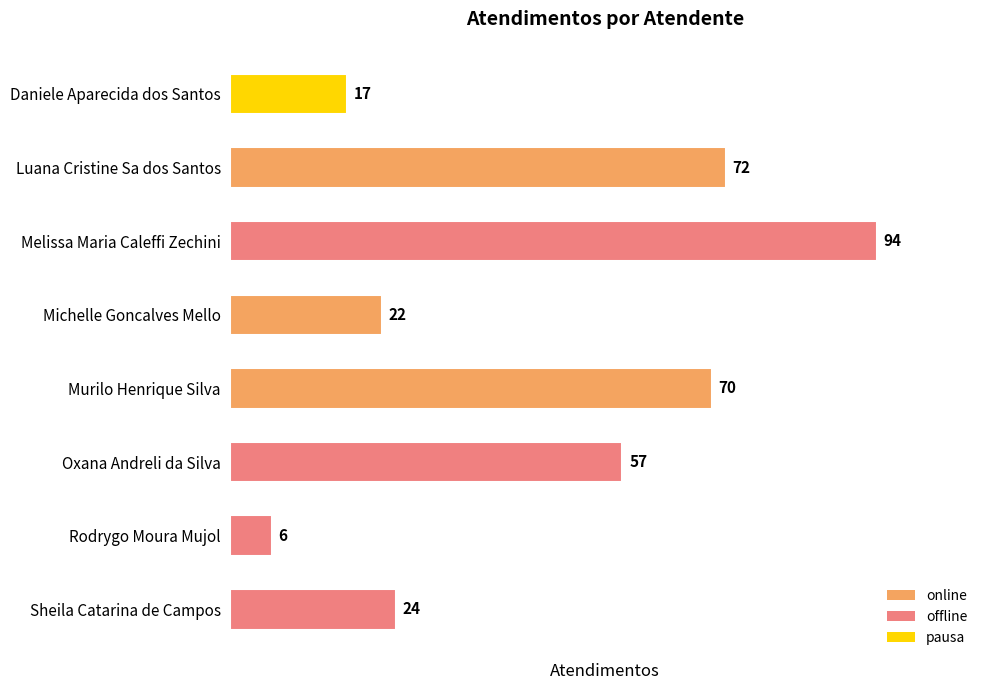

What is the change in value from Oxana Andreli da Silva to Rodrygo Moura Mujol?

-51